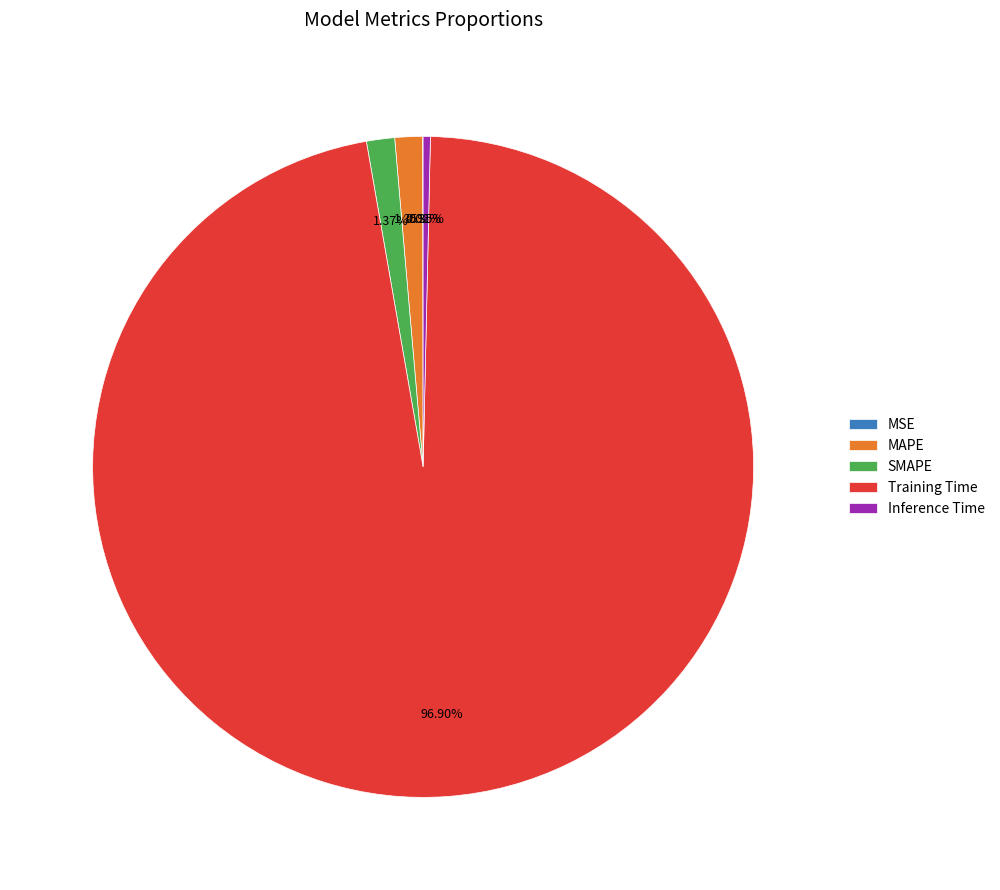

Which has a higher value, Training Time or Inference Time?

Training Time